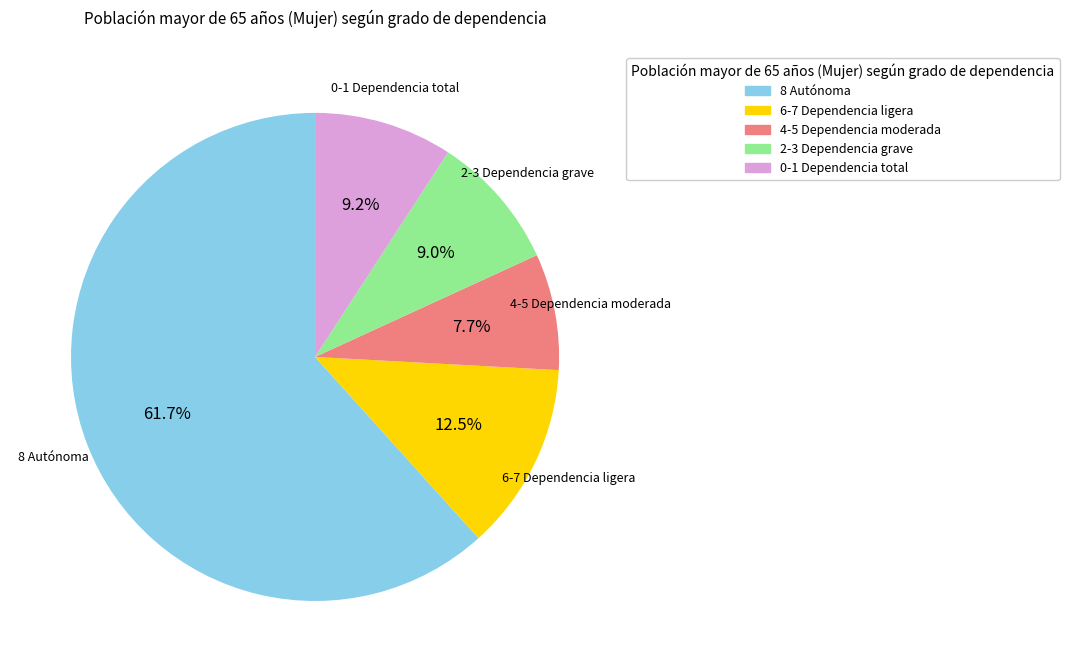

How many segments does this pie chart have?

5